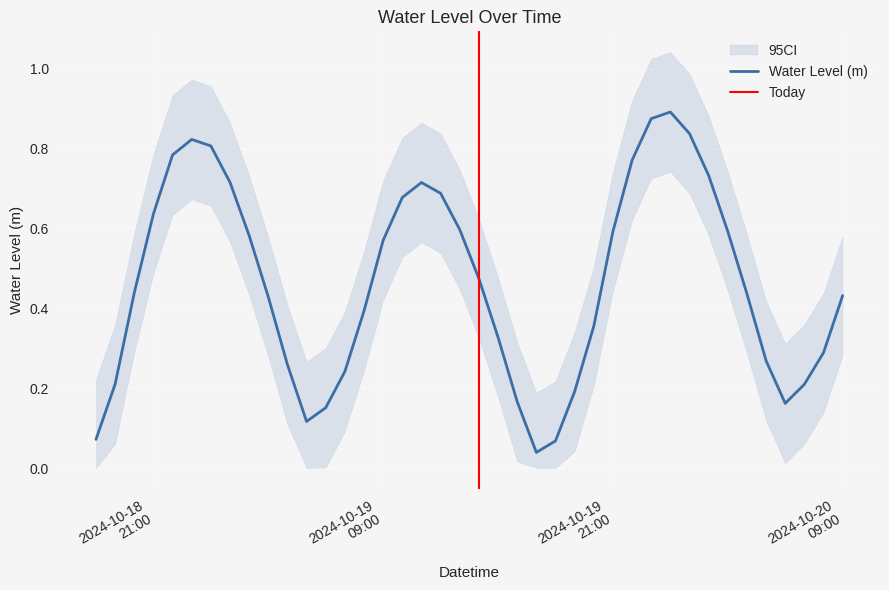

Does the chart display data point markers on the line(s)?

No